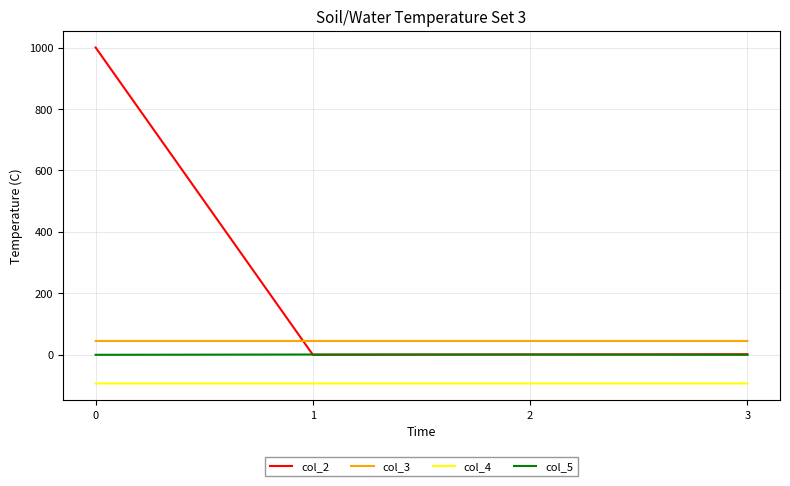

What is the sum of the col_4 values at 3 and 2?

-186.5